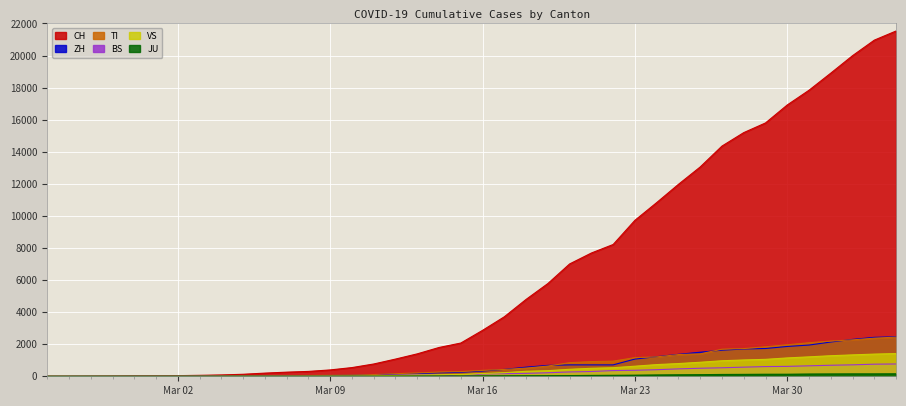

What position from the left is 2020-03-21?

26